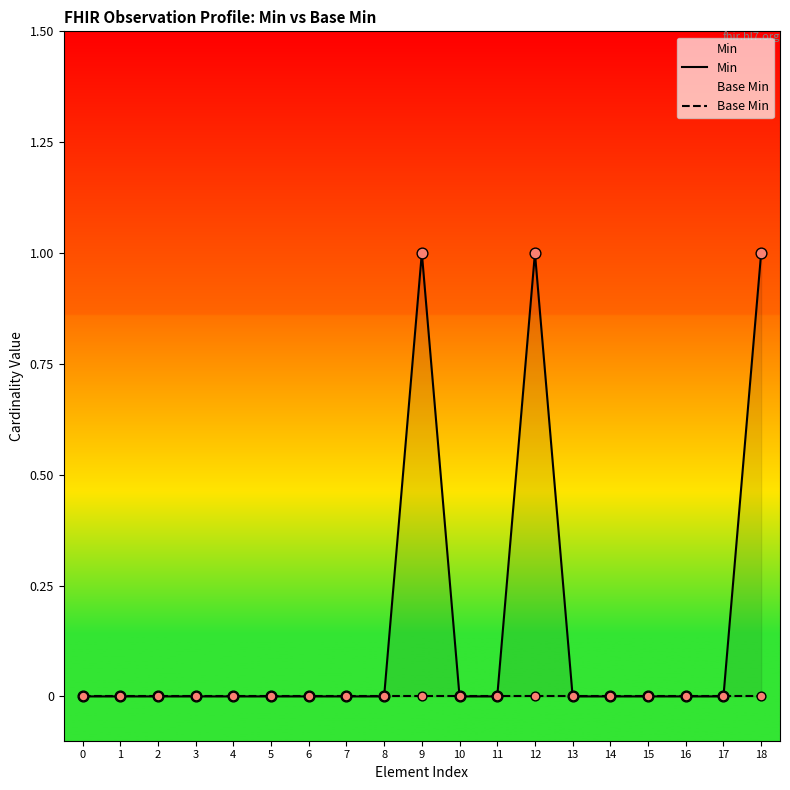

Is the value of Min at 12 greater than the value of Base Min at 18?

Yes